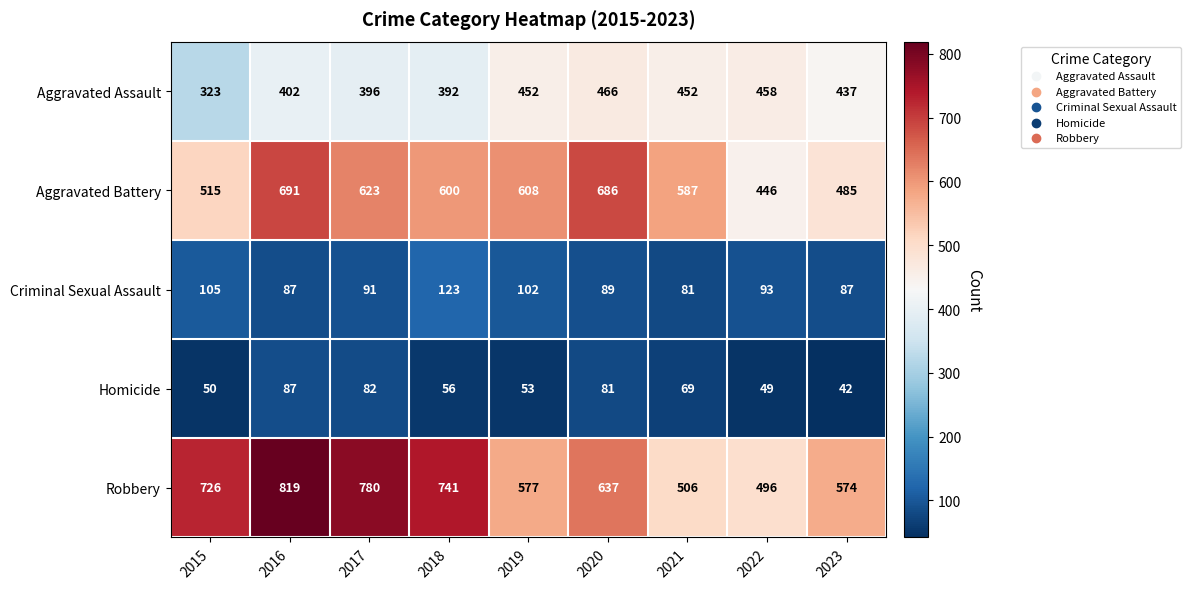

How many series are shown in this chart?

5